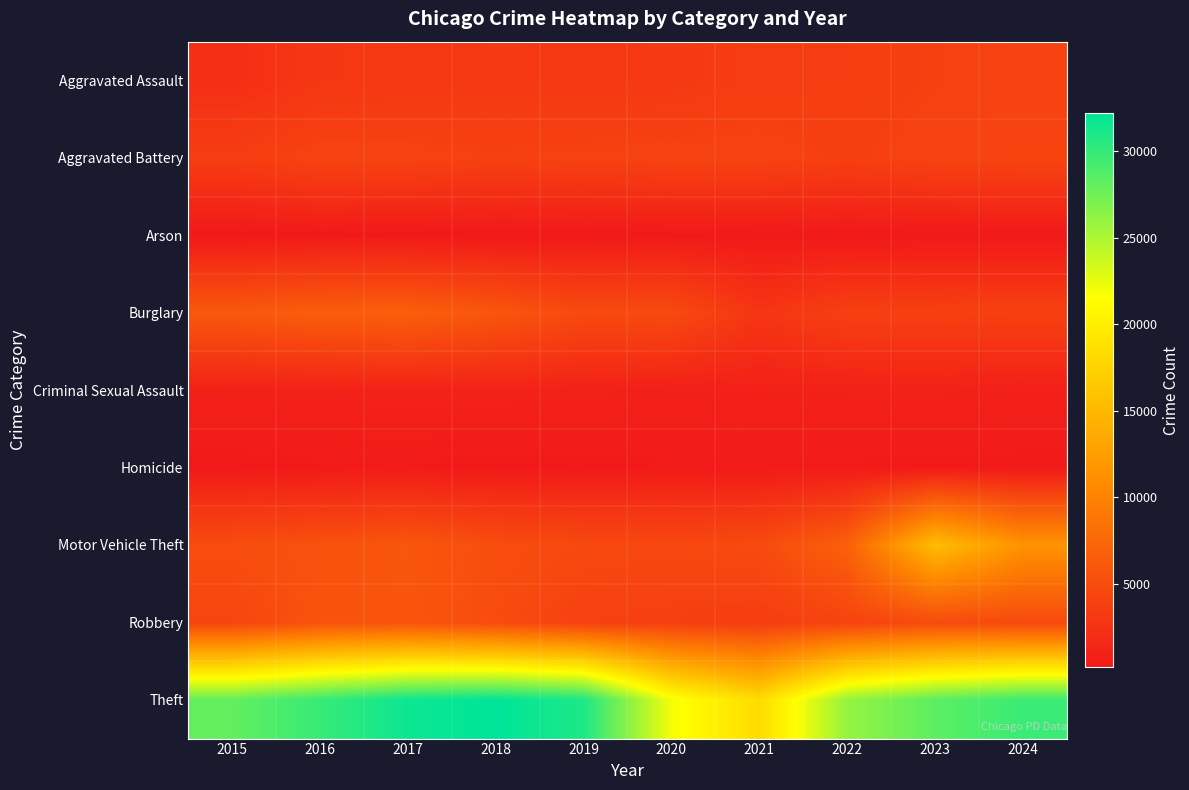

Which series has the largest total across all categories?

Theft